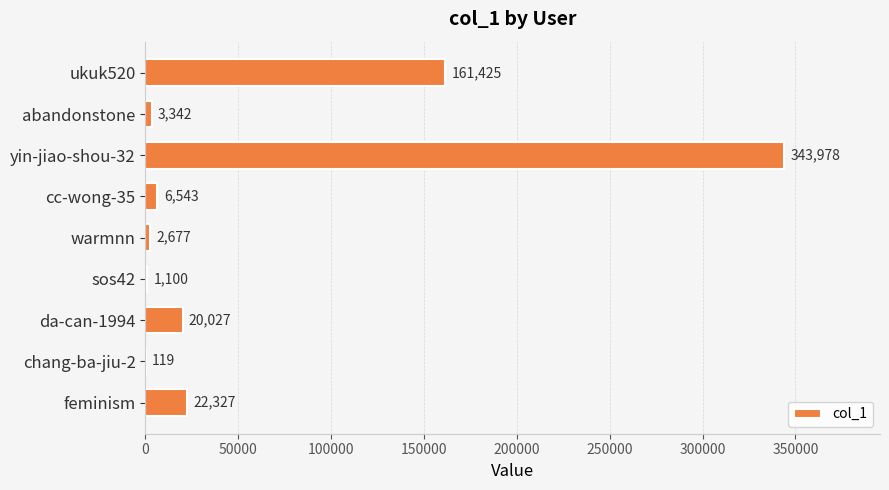

What is the greatest value displayed?

343978